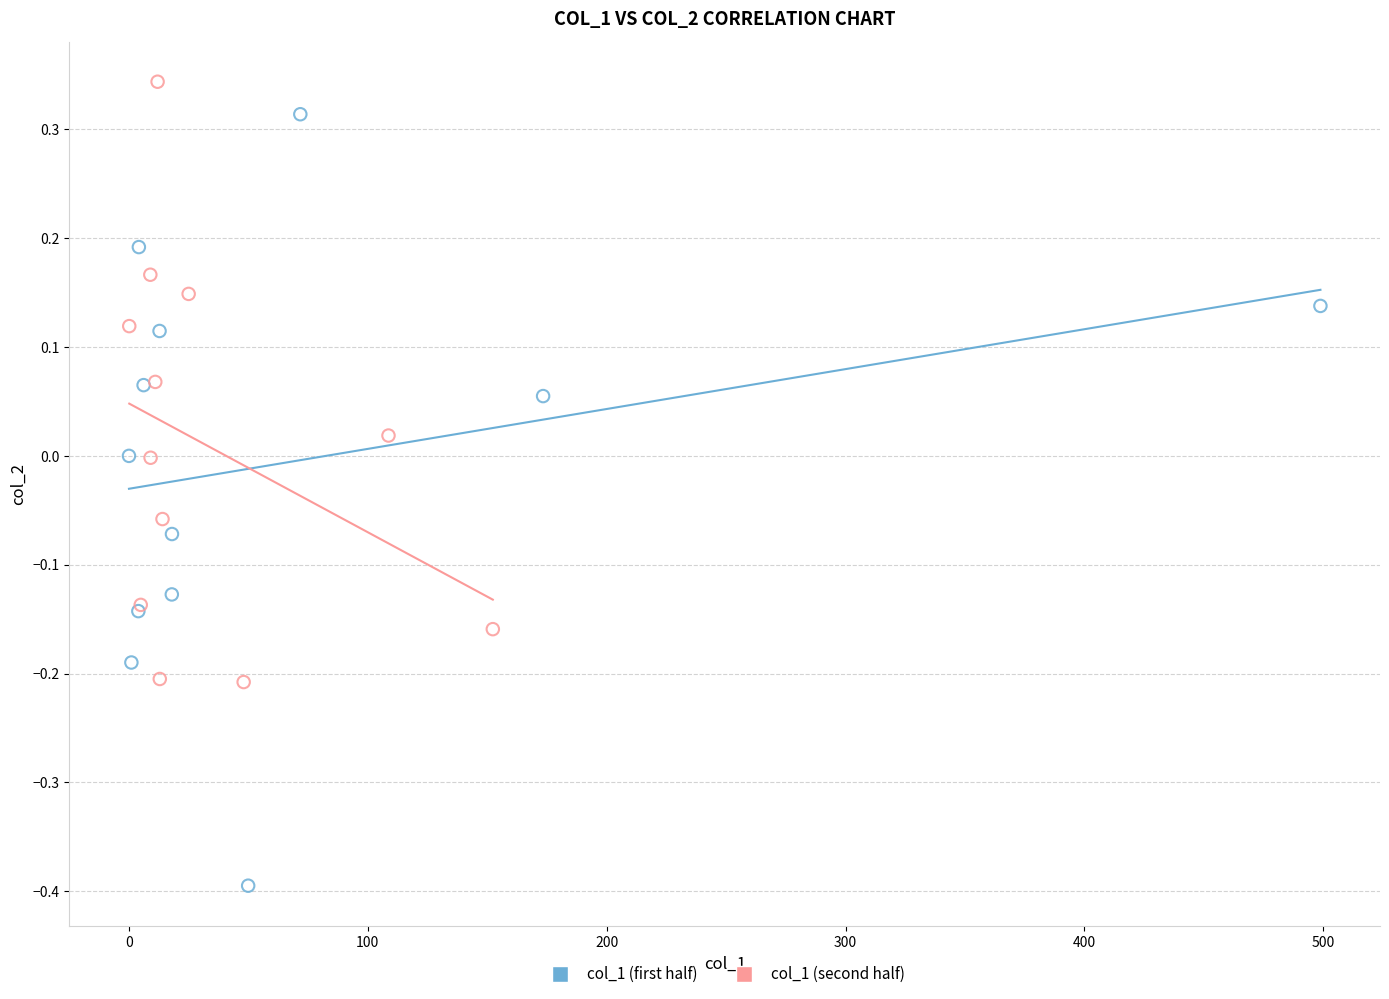

Which series has the widest spread of Y values?

col_1 (first half)